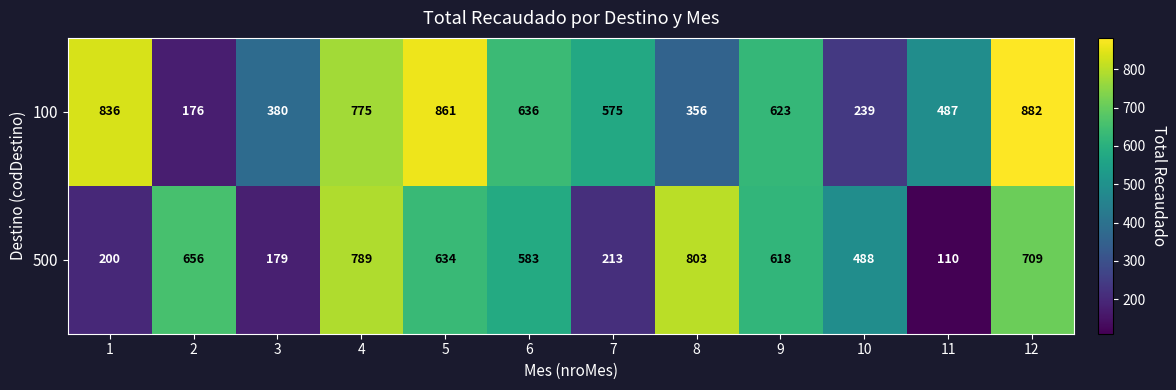

Which category has the highest value across all series?

12